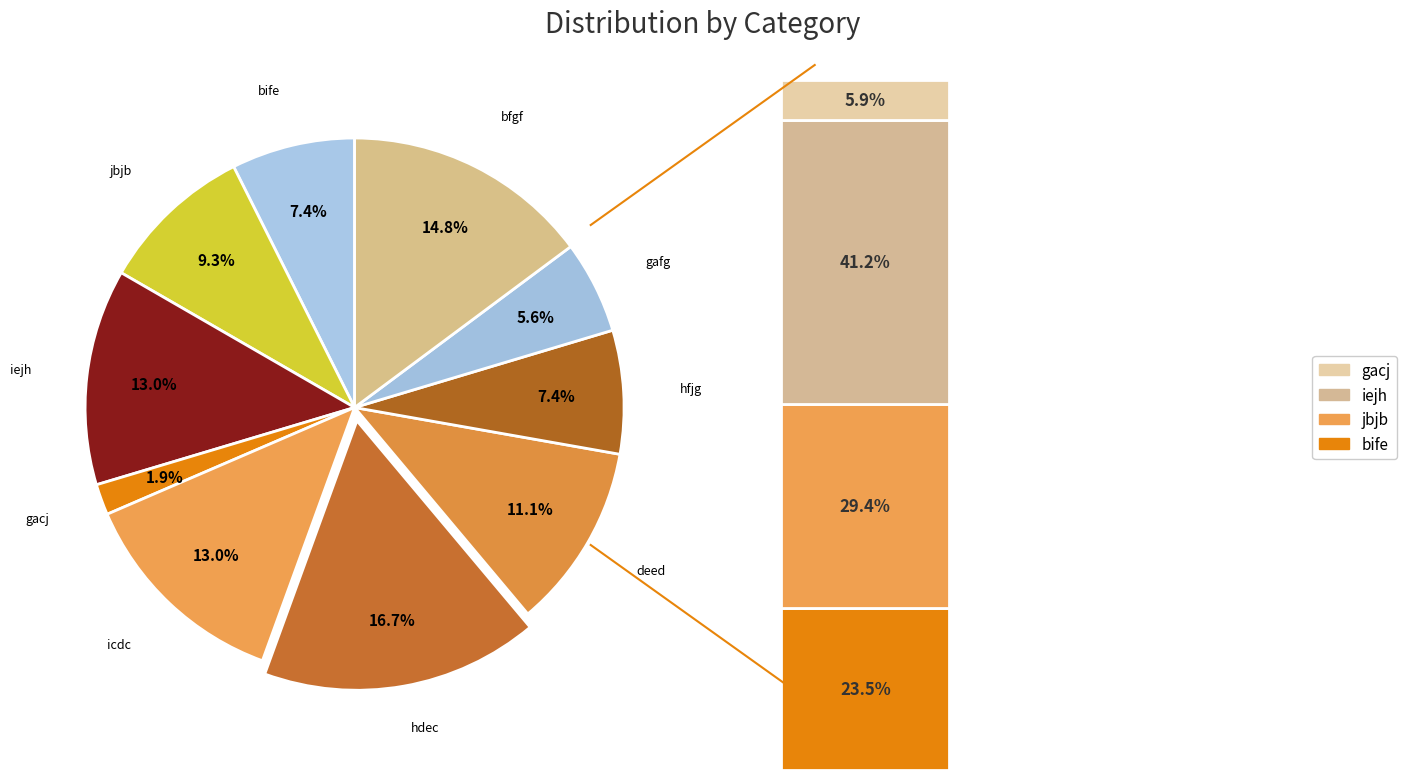

Does hfjg represent more than half of the total?

No